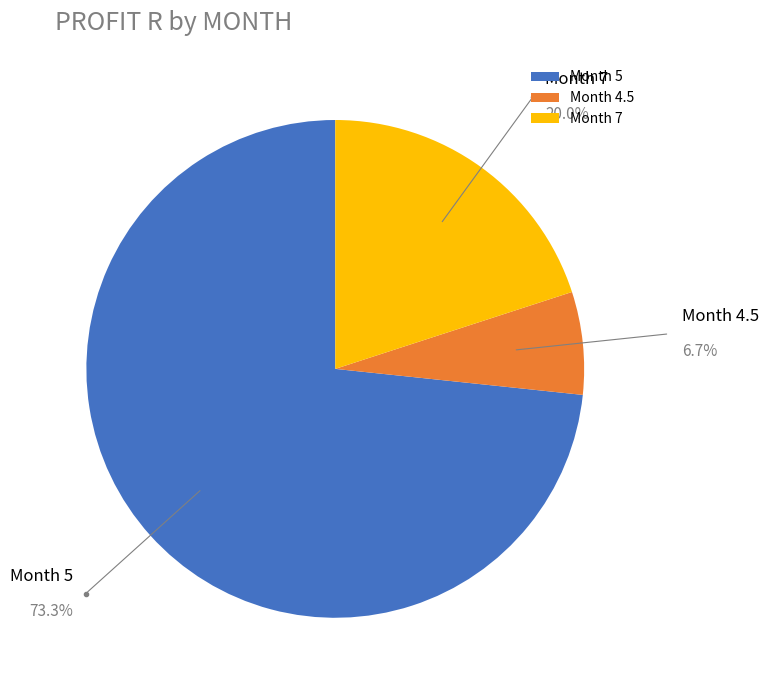

What is the ratio of the value at Month 7 to the value at Month 4.5?

3.0